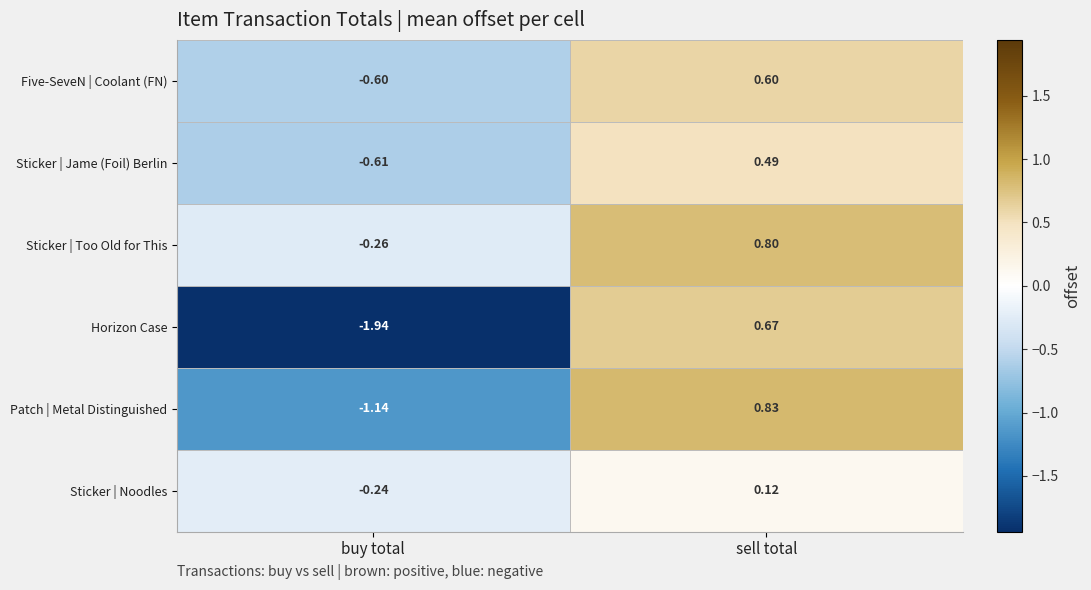

List the series in order of their peak value, highest first.

Patch | Metal Distinguished, Sticker | Too Old for This, Horizon Case, Five-SeveN | Coolant (FN), Sticker | Jame (Foil) Berlin, Sticker | Noodles